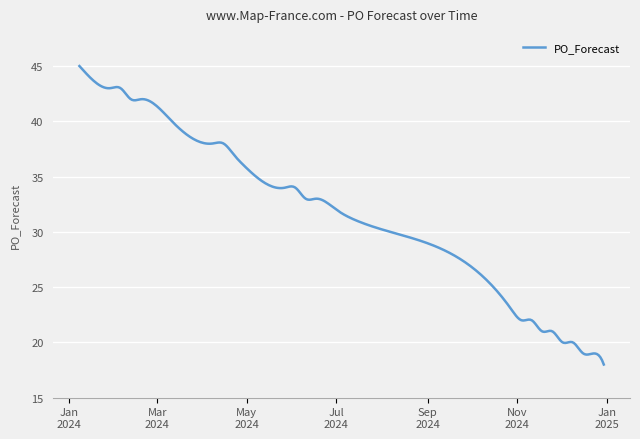

What is the greatest value displayed?

45.0